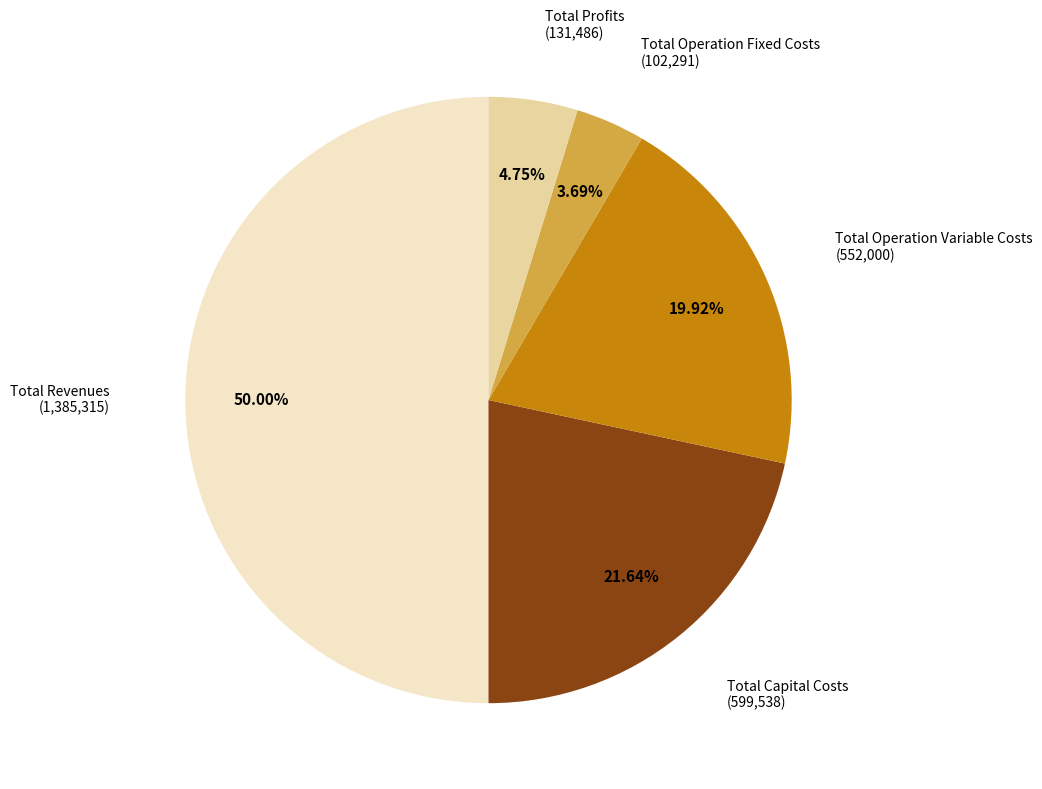

Which slice is the largest?

Total Revenues